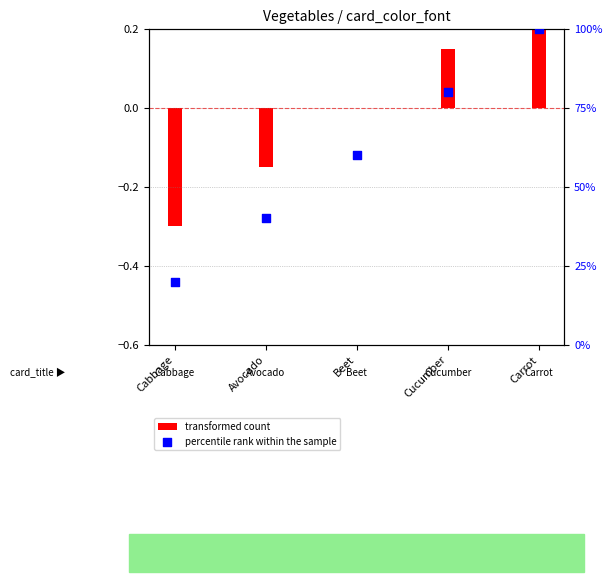

Which series reaches the minimum Y coordinate?

transformed count